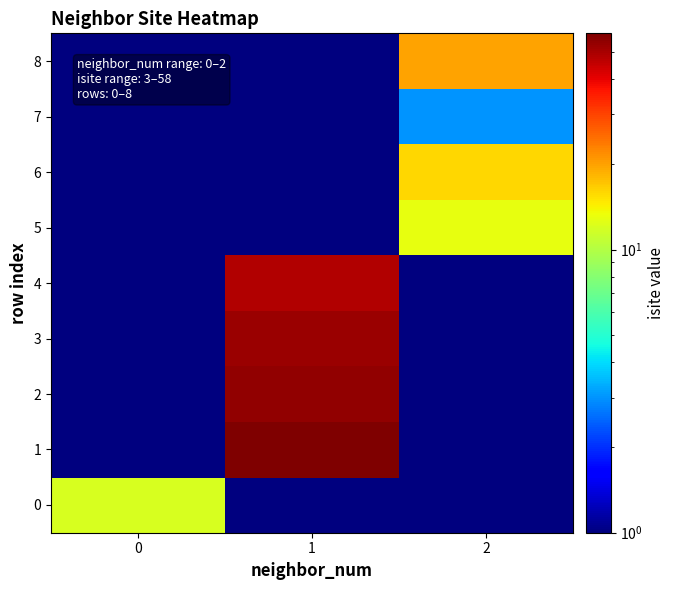

Reading left to right, what are all the values shown in this chart?

0: 0=12.0	1=0.5	2=0.5
1: 0=0.5	1=58.0	2=0.5
2: 0=0.5	1=54.0	2=0.5
3: 0=0.5	1=52.0	2=0.5
4: 0=0.5	1=48.0	2=0.5
5: 0=0.5	1=0.5	2=13.0
6: 0=0.5	1=0.5	2=16.0
7: 0=0.5	1=0.5	2=3.0
8: 0=0.5	1=0.5	2=20.0